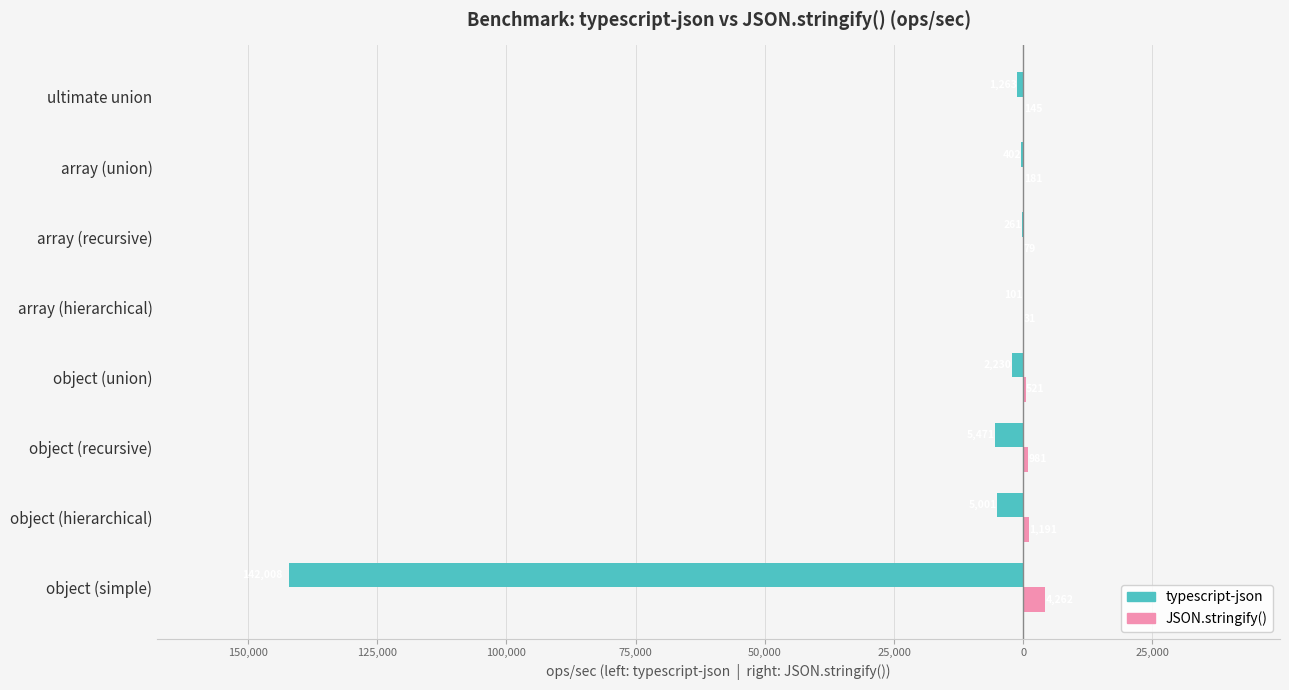

What is the value of the typescript-json bar at the 3rd from the left?

-5470.7